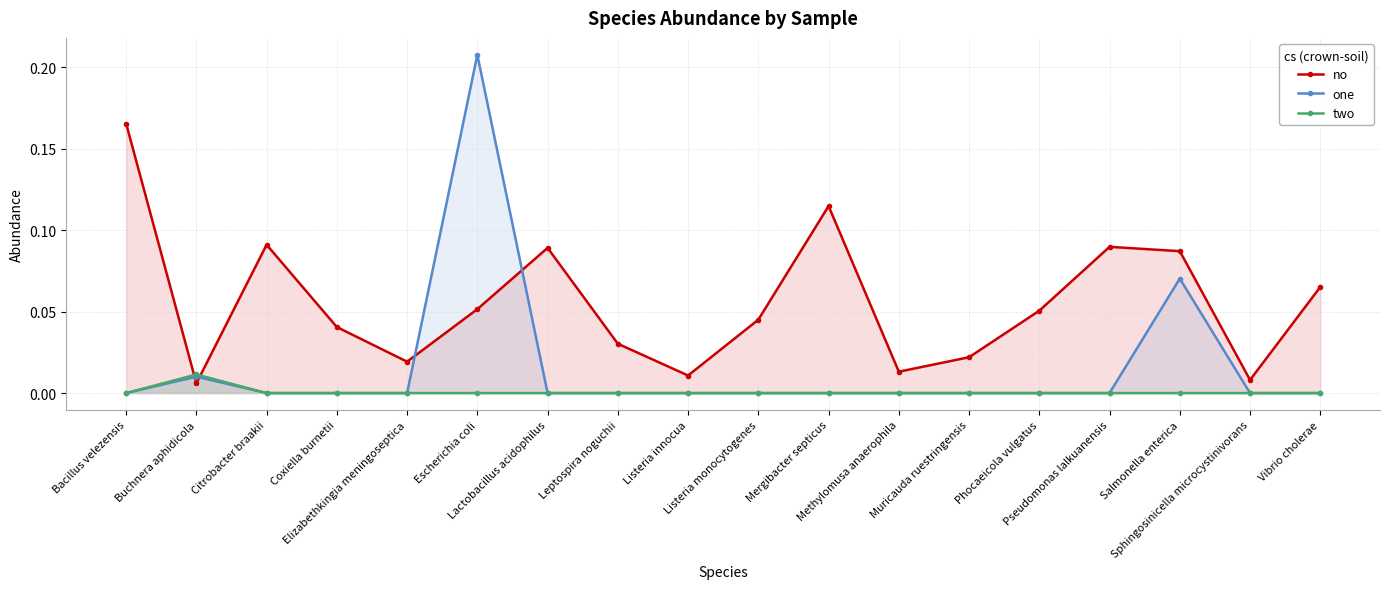

What is the total value across all series at Mergibacter septicus?

0.1